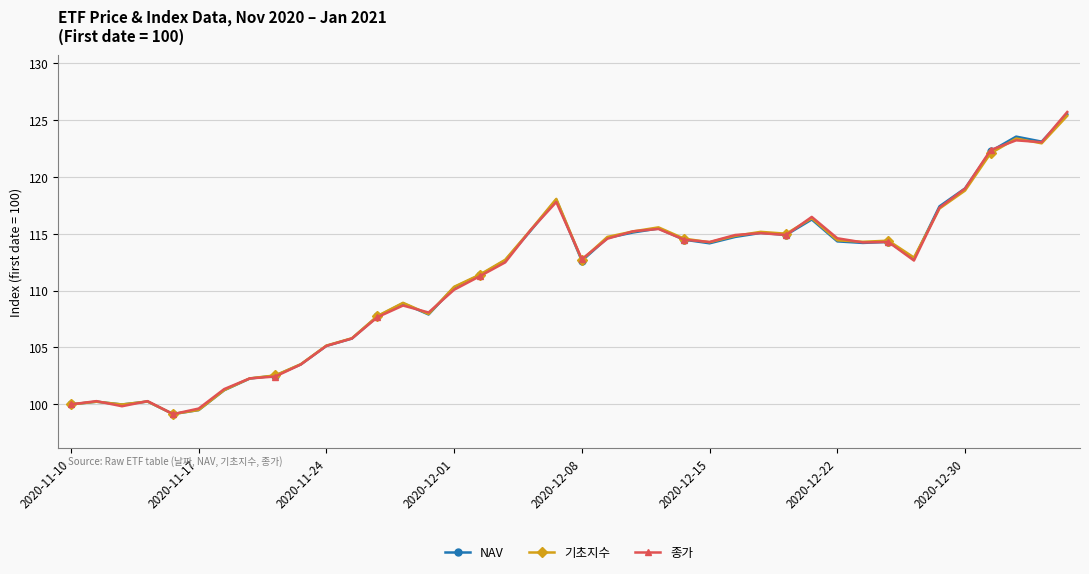

True or false: 기초지수 has more than 2 points higher than both neighbors.

True